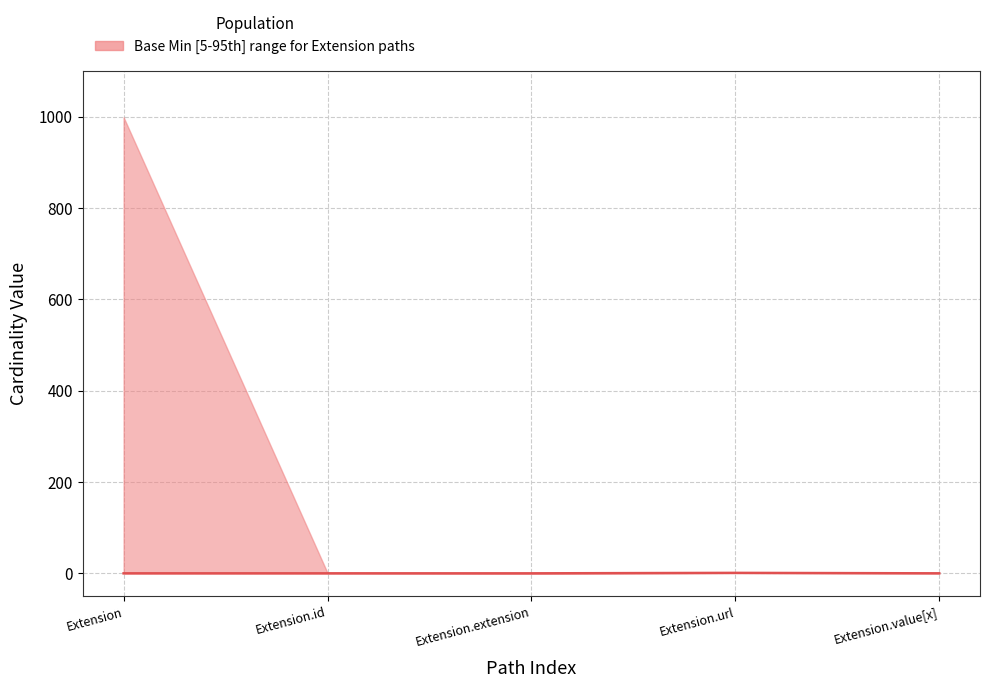

Is it true that the value at Extension.extension is 0?

True